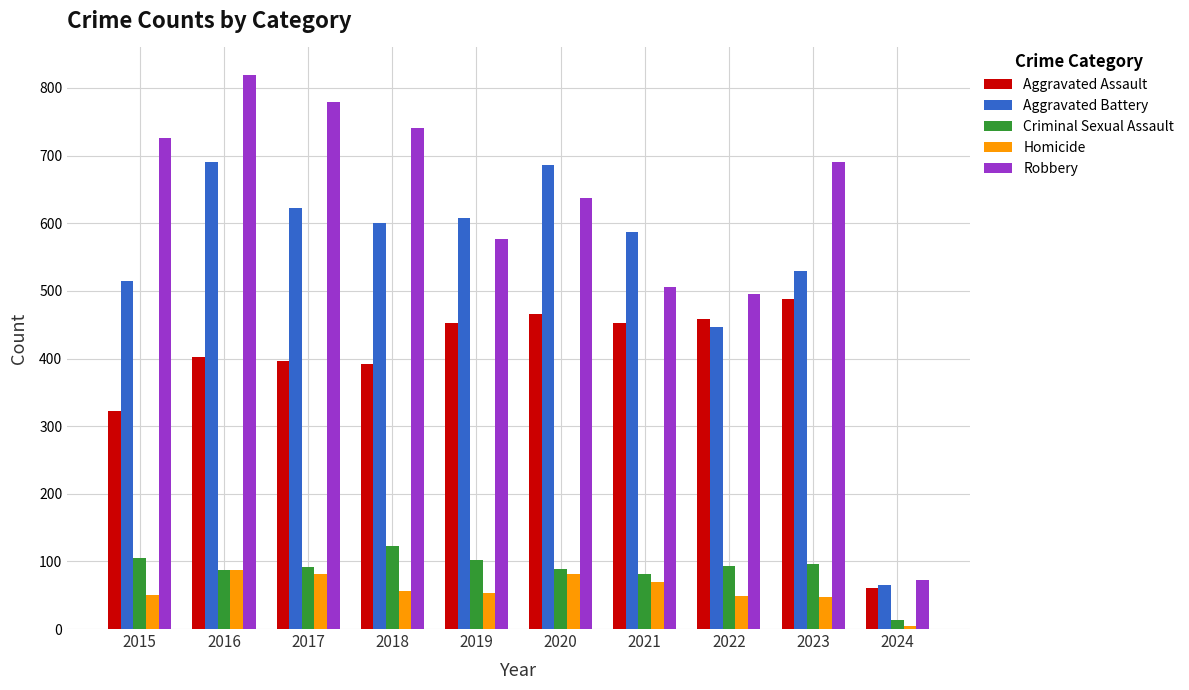

At which category is the sum across all series the highest?

2016